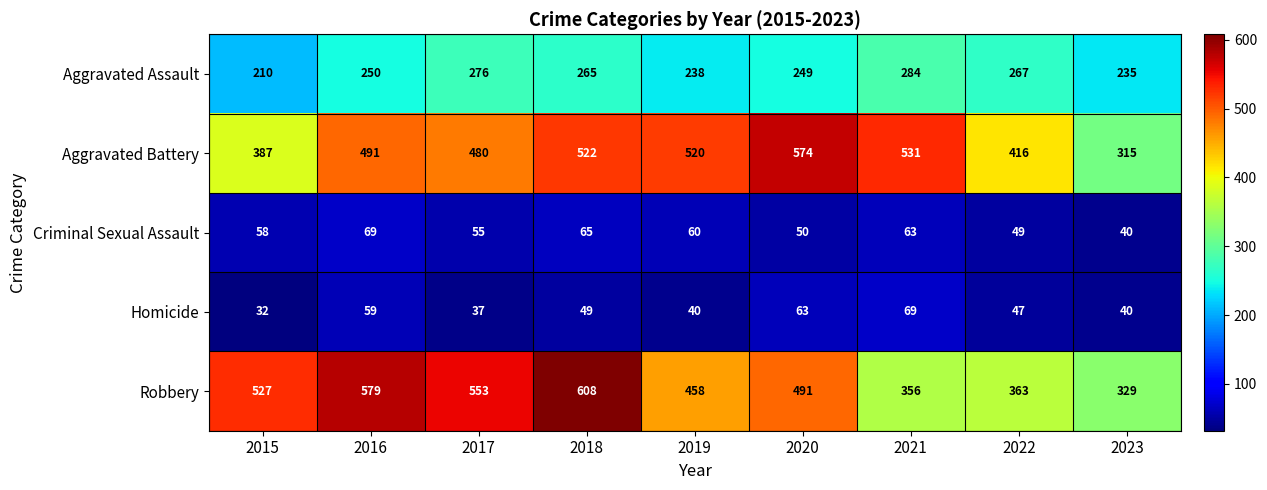

At which category is the sum across all series the highest?

2018